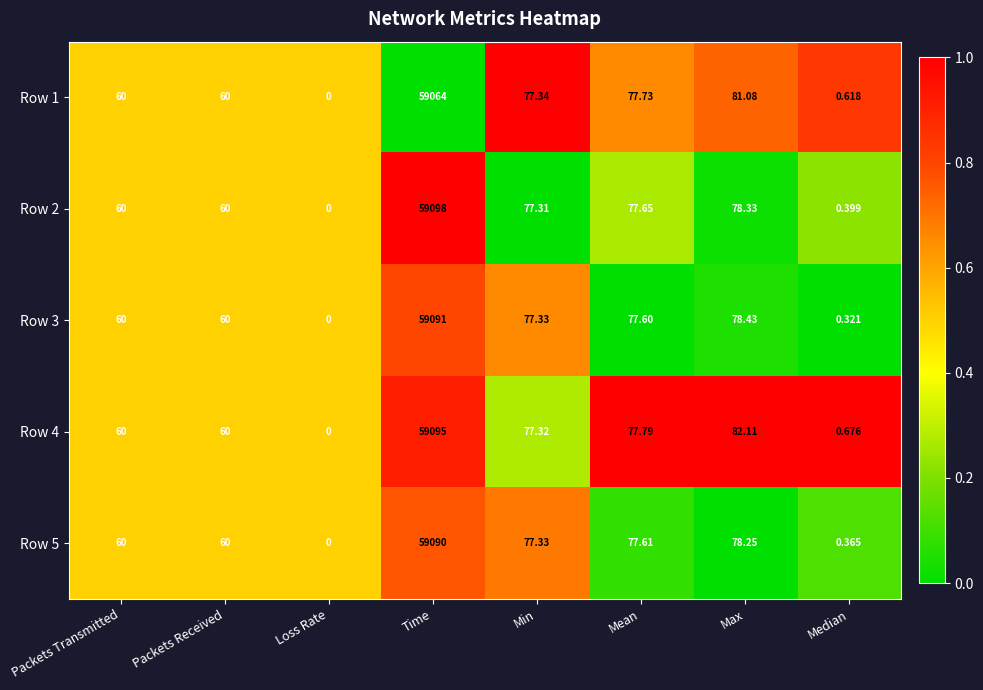

How many values in the Row 1 series are below 77?

4